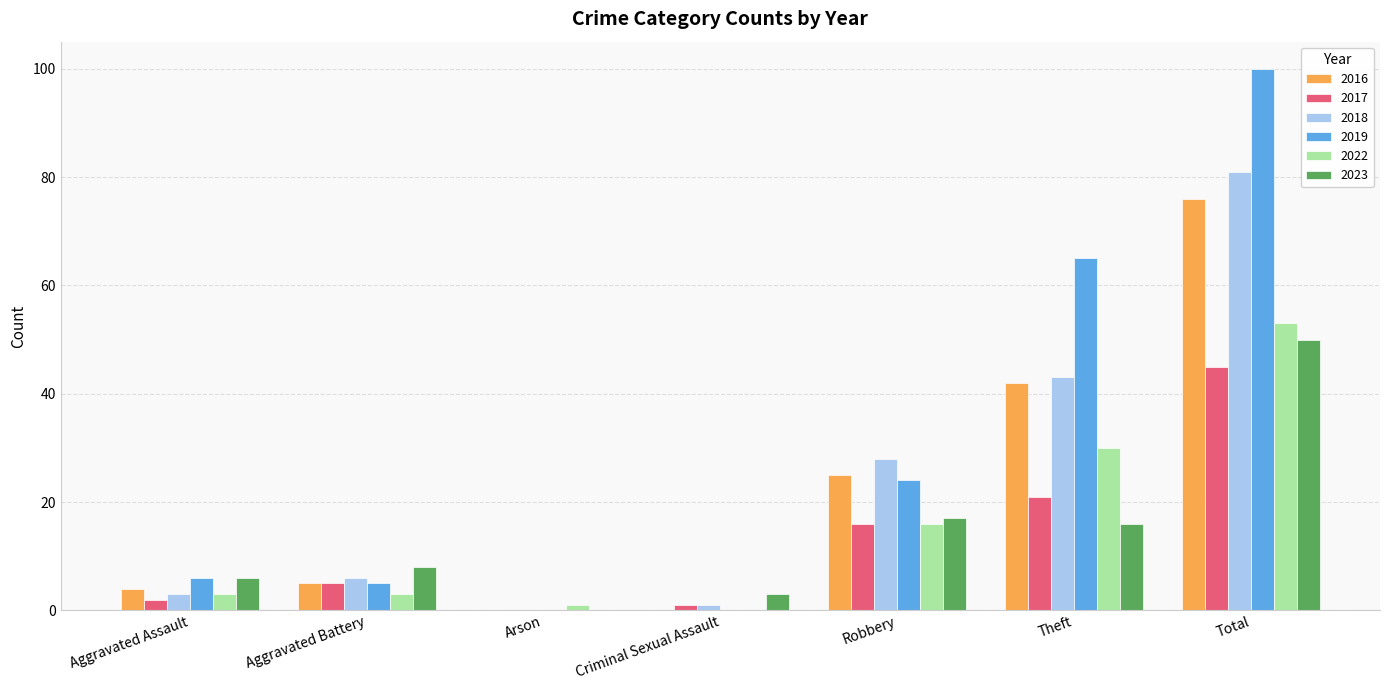

At which label is 2023 closest to 25?

Robbery